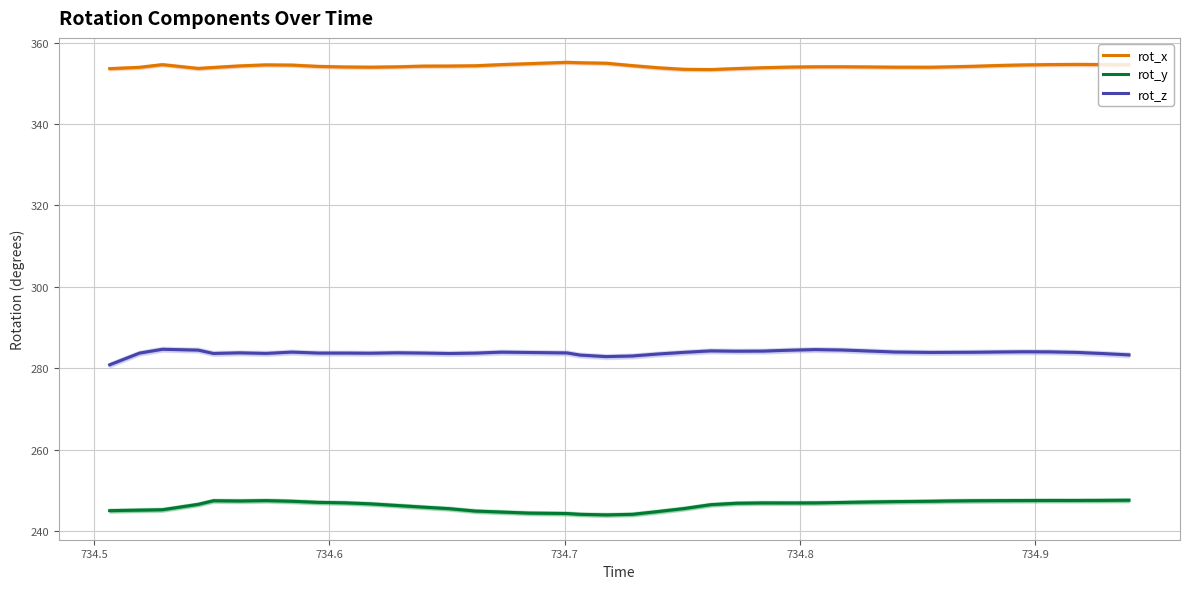

True or false: rot_z and rot_x cross at least once.

False